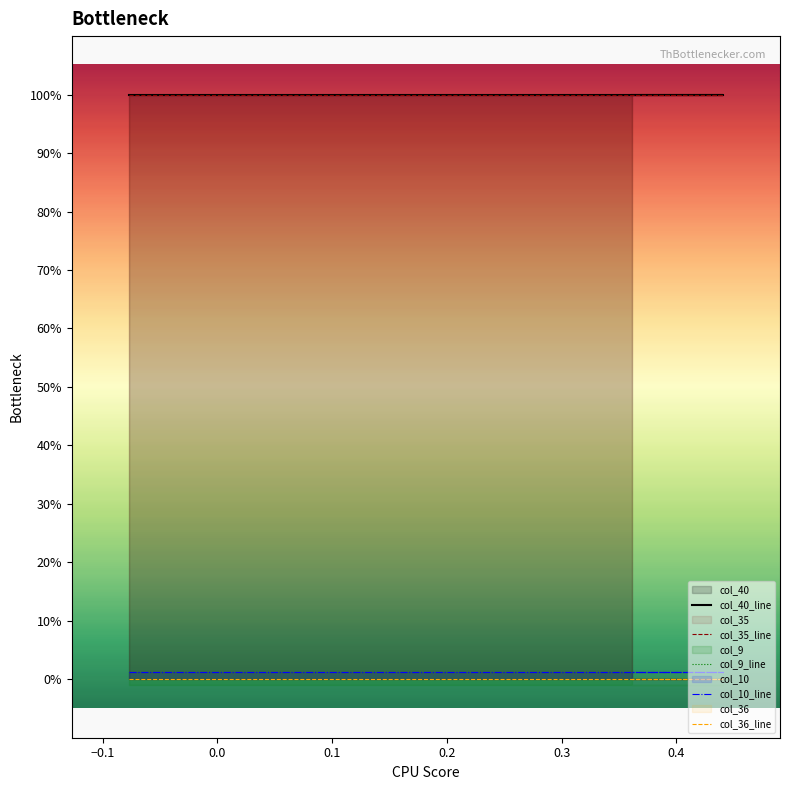

True or false: col_35_line has more than 2 interior local peaks.

False